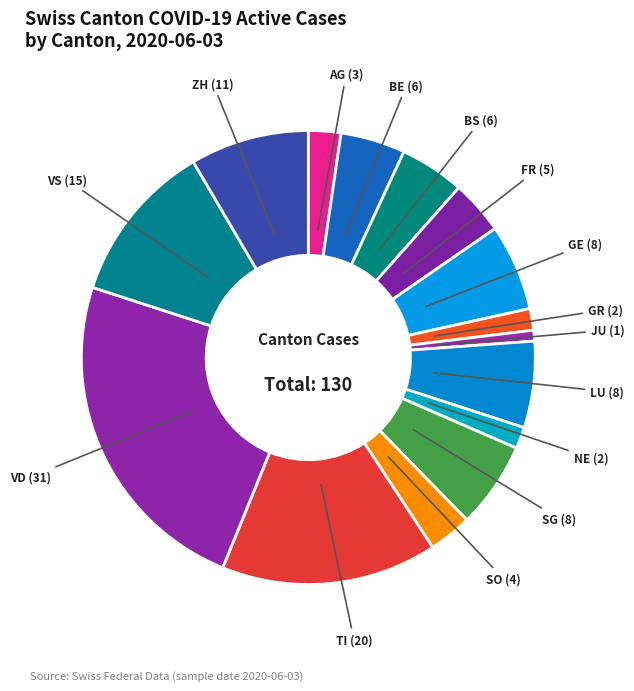

How many slices are in this pie chart?

15